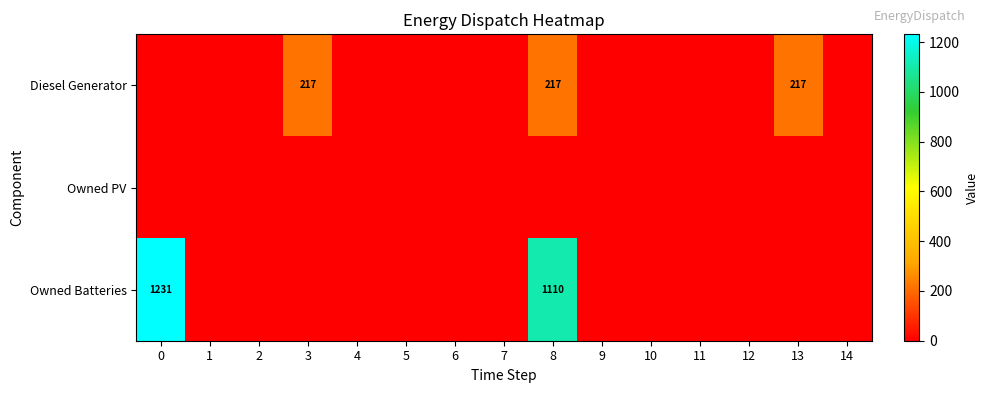

The Owned Batteries series shows -512.2 at 12. True or false?

False